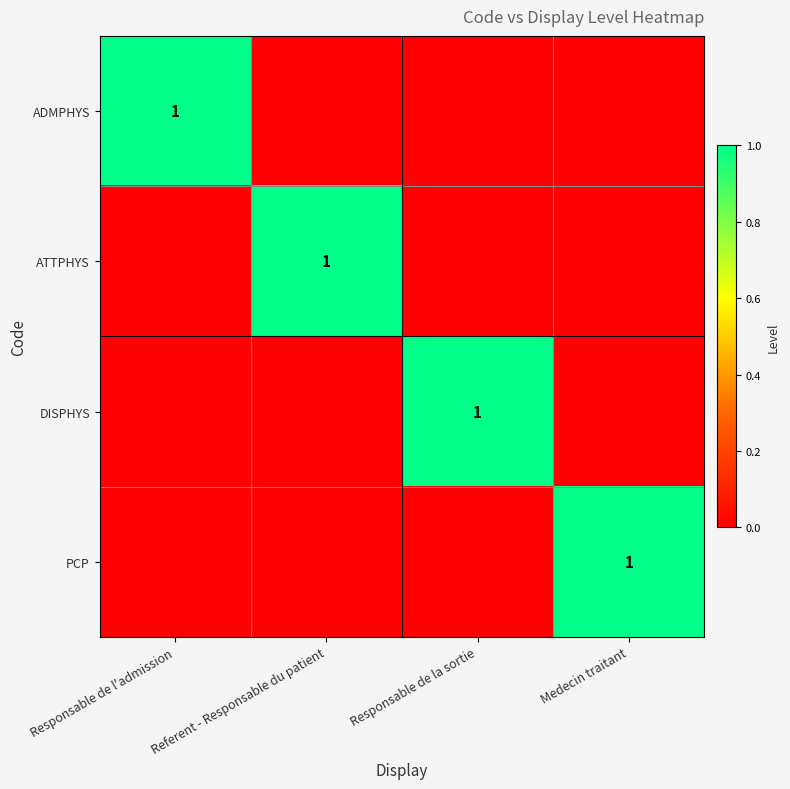

What is the spread (max minus min) of values at Responsable de l'admission?

1